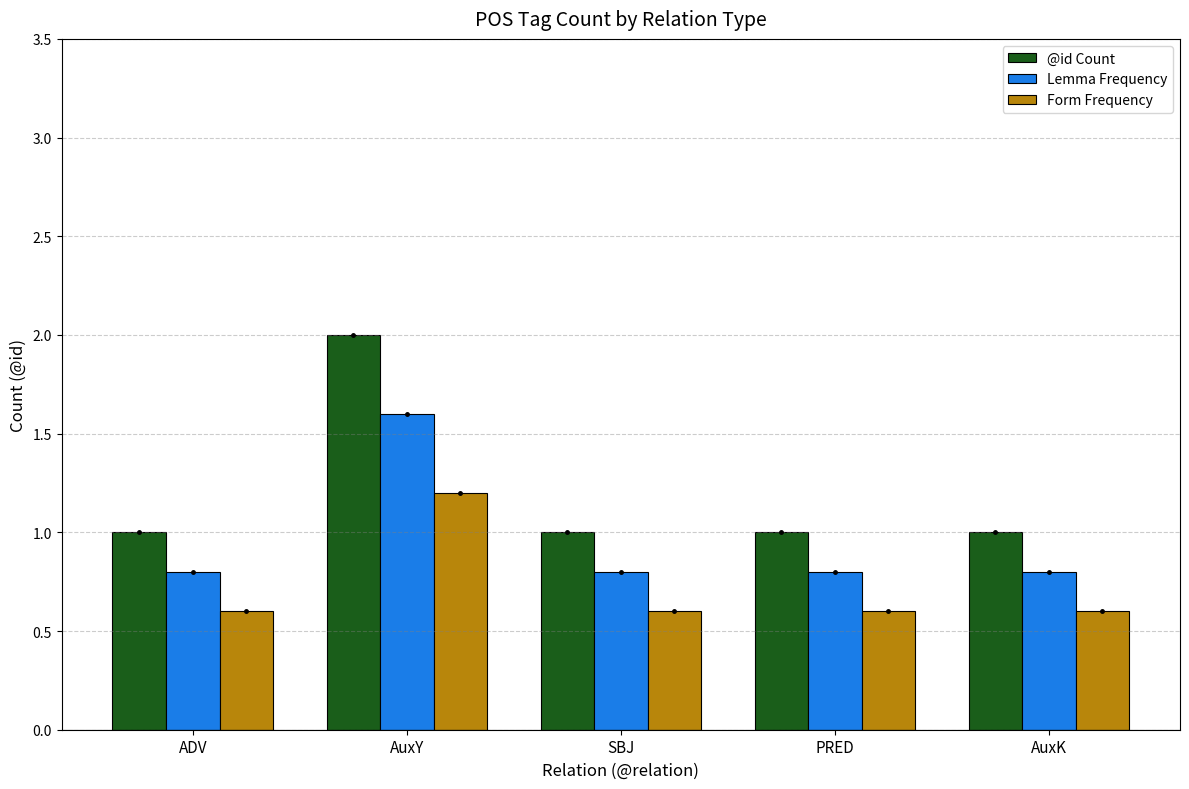

What is the approximate value of Form Frequency at AuxK?

0.6